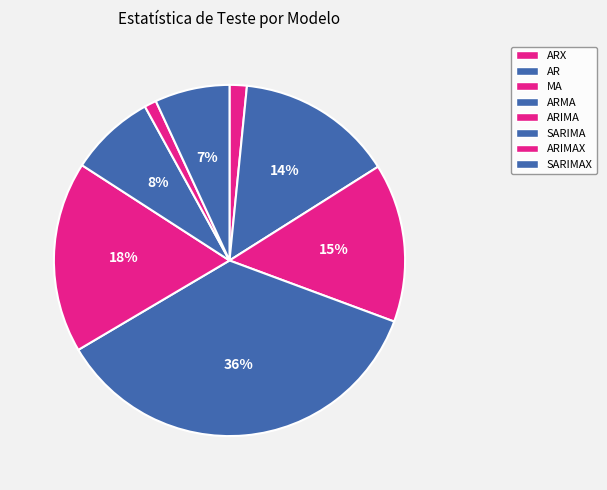

Combined, do AR and ARMA account for over 50%?

Yes